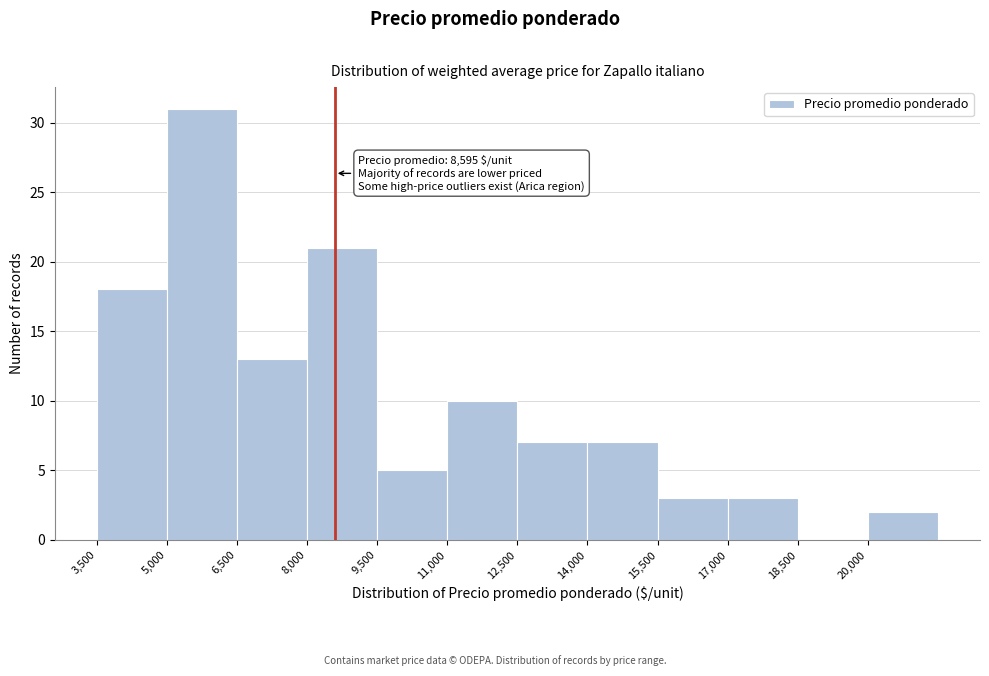

Over which range of the x-axis is the bar tallest?

5000 to 6500